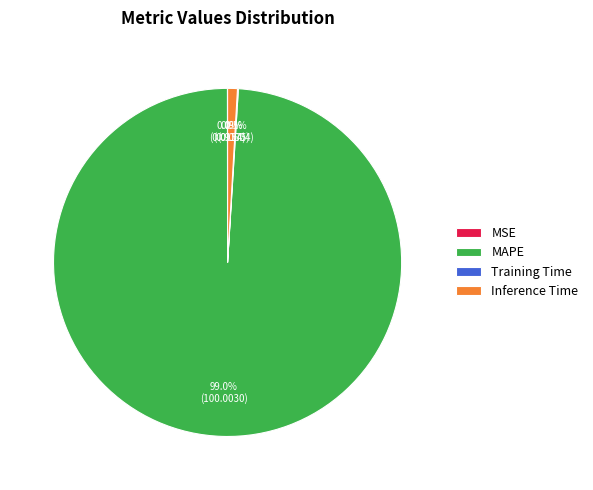

Between MAPE and Inference Time, which is larger?

MAPE